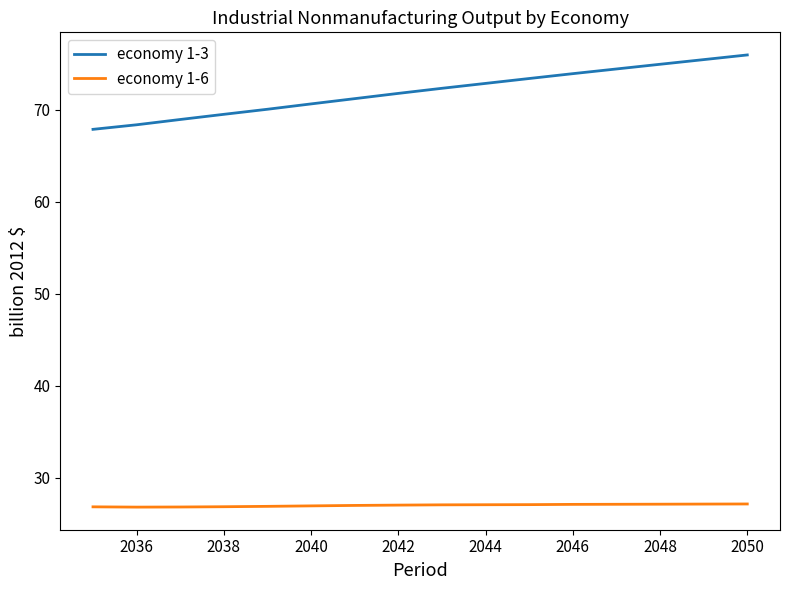

What is the difference between the maximum and second lowest values in the economy 1-6 series?

0.3